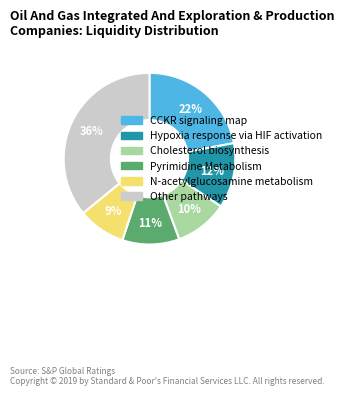

Is there a majority slice in this chart?

No